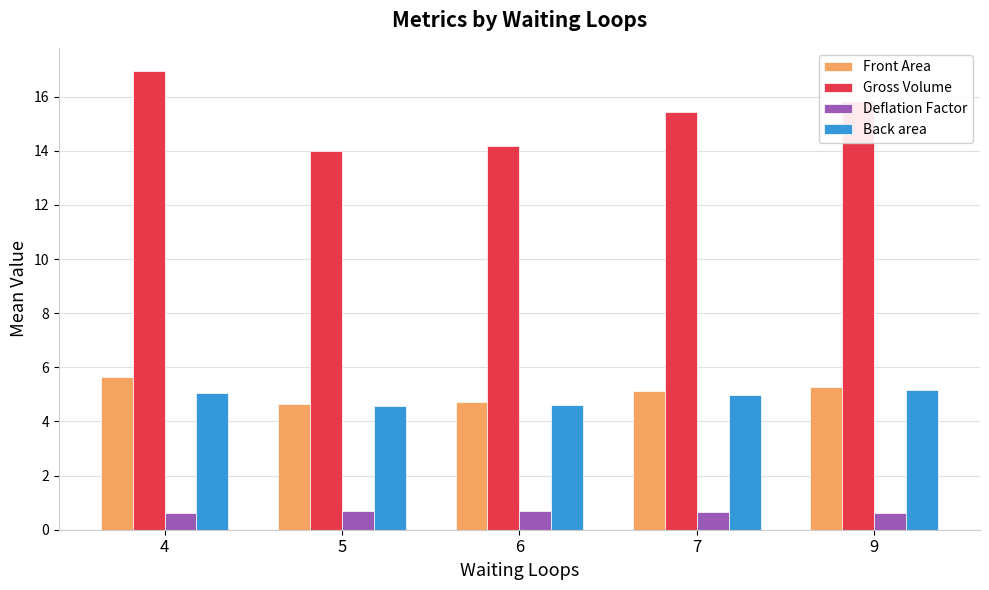

What is the total value across all series at 7?

26.2